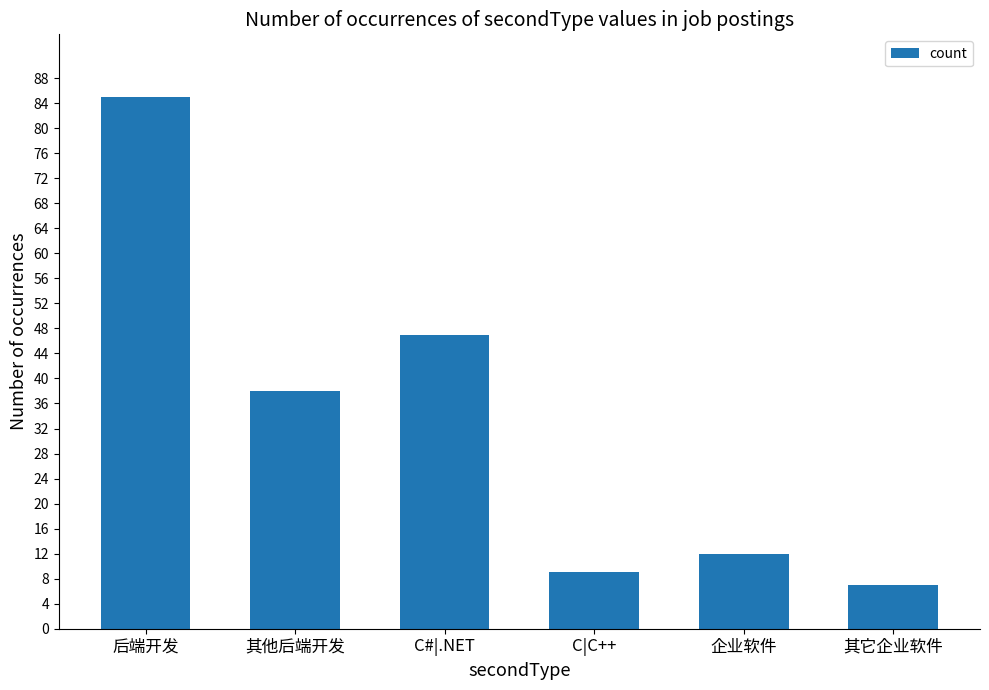

What value does the data have at 其它企业软件, to the nearest 5?

5